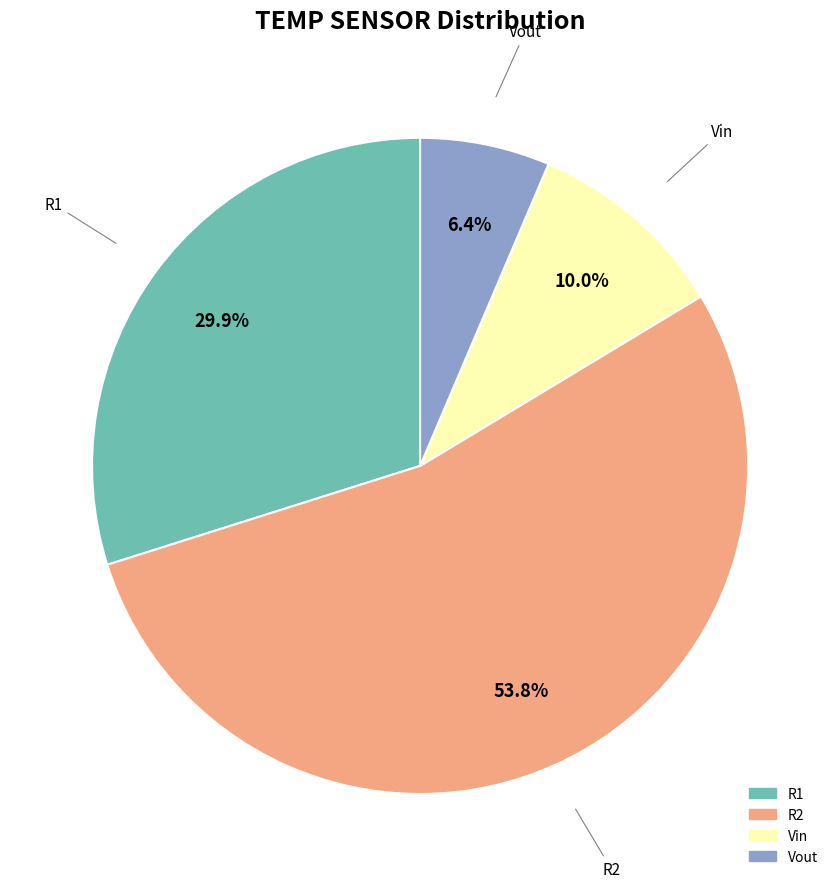

Combined, do Vin and Vout account for over 50%?

No